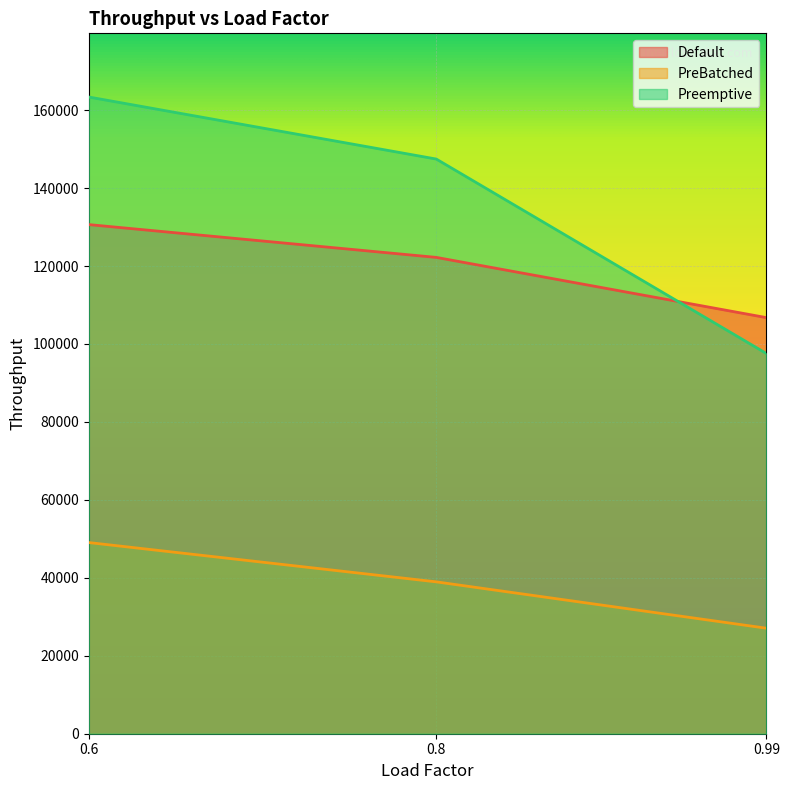

Rank the series by their maximum value, from highest to lowest.

Preemptive, Default, PreBatched